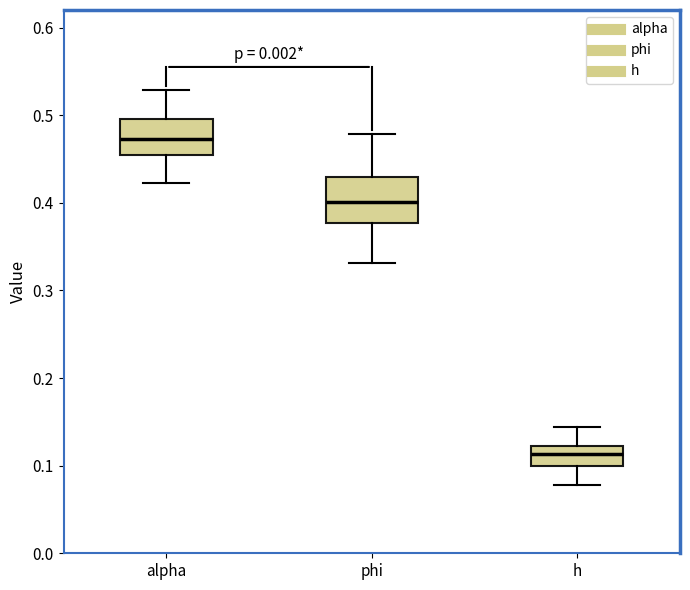

Which box has the lowest median line?

h